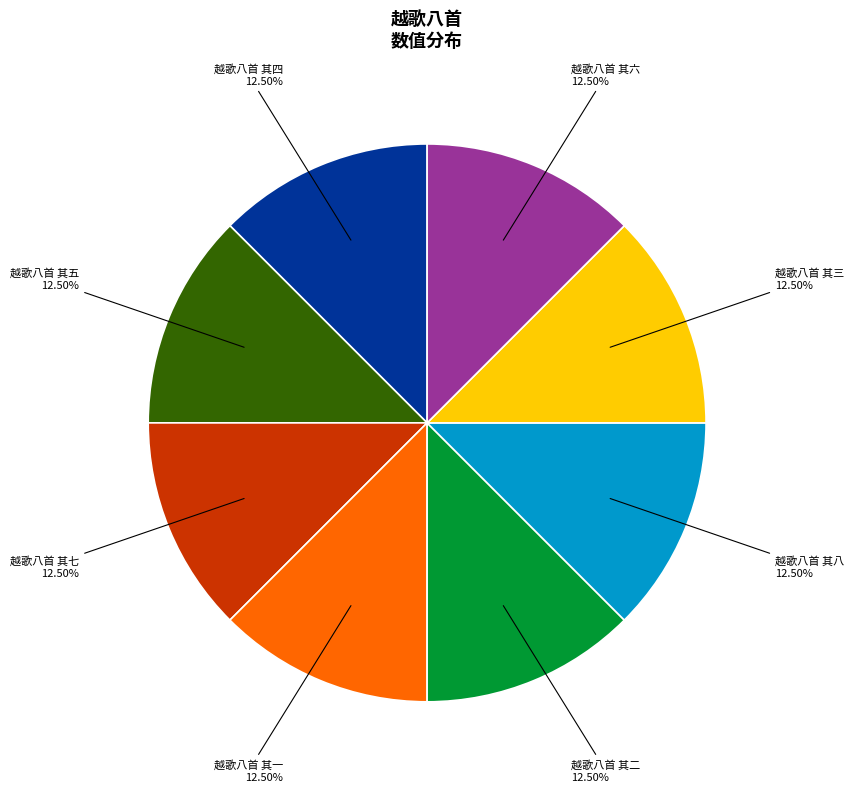

Combined, do 越歌八首 其二 and 越歌八首 其七 account for over 50%?

No